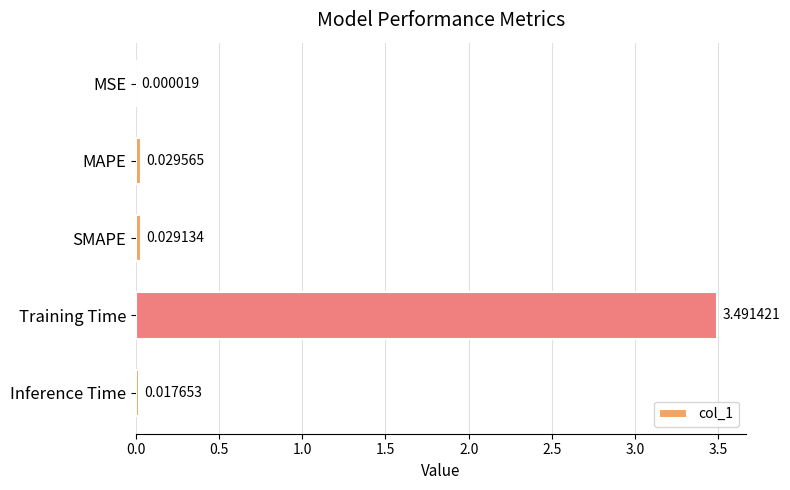

At which category does the chart reach its peak across all series?

Training Time